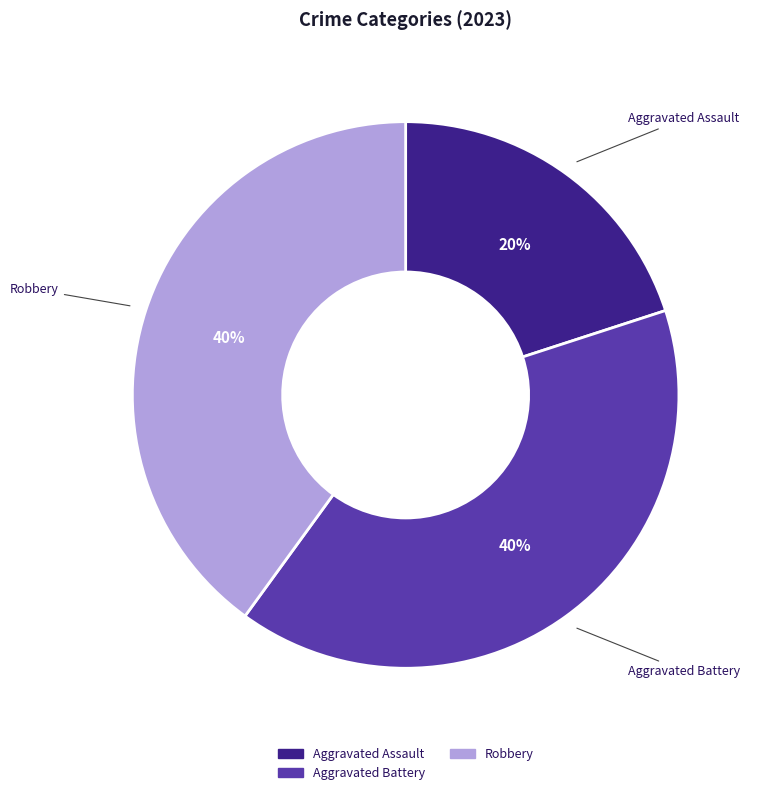

To the nearest percent, what is the difference between the largest and smallest slice percentages?

20%